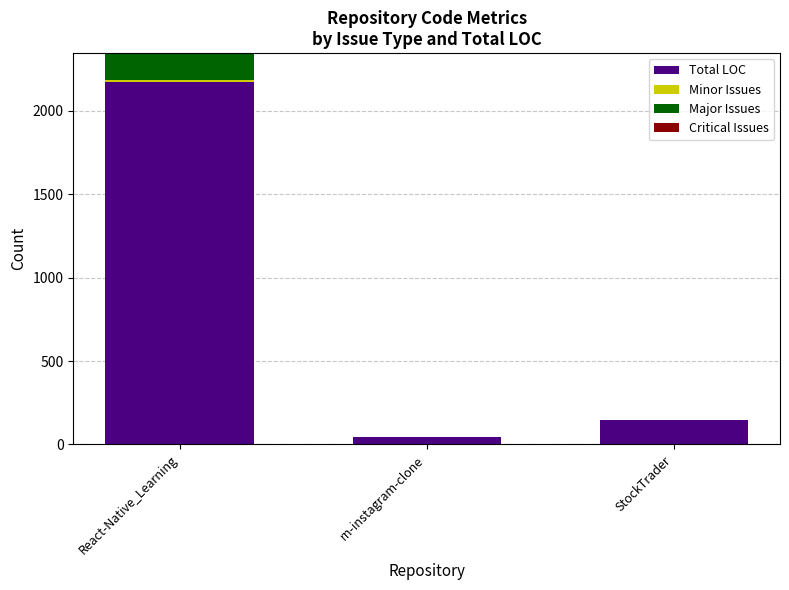

The value of Total LOC at React-Native_Learning is 3362. True or false?

False